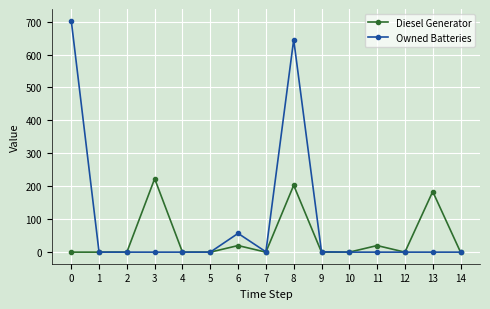

Which series has the largest total across all categories?

Owned Batteries